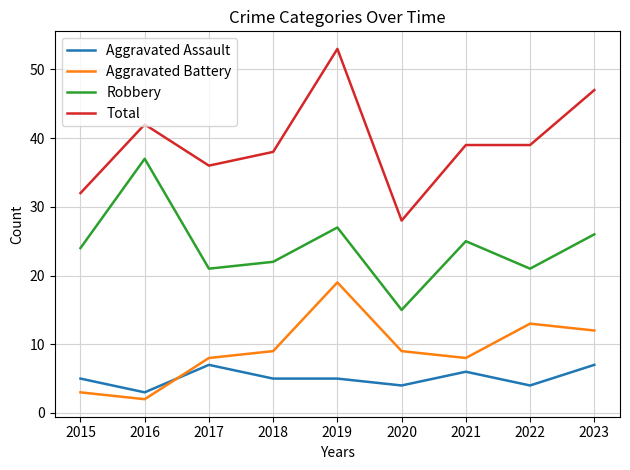

True or false: Aggravated Battery and Robbery intersect in this chart.

False